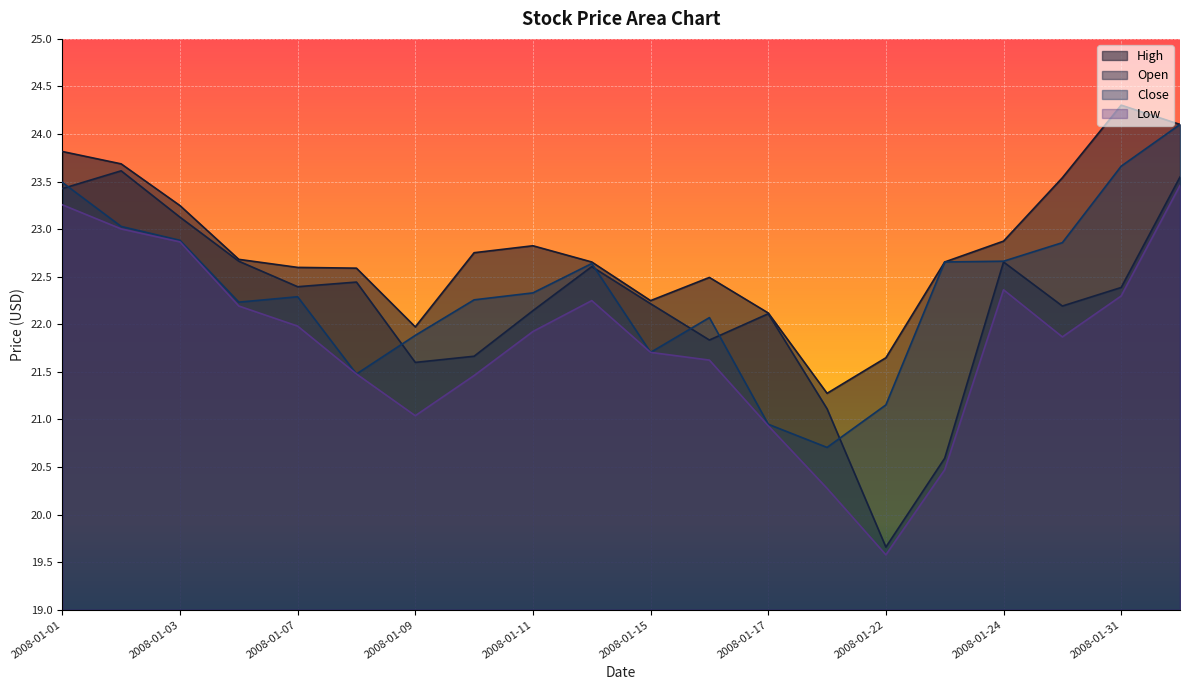

Reading left to right, list all the values displayed in this chart.

High: 2008-01-01=23.8	2008-01-02=23.7	2008-01-03=23.2	2008-01-04=22.7	2008-01-07=22.6	2008-01-08=22.6	2008-01-09=22.0	2008-01-10=22.8	2008-01-11=22.8	2008-01-14=22.7	2008-01-15=22.2	2008-01-16=22.5	2008-01-17=22.1	2008-01-18=21.3	2008-01-22=21.6	2008-01-23=22.7	2008-01-24=22.9	2008-01-28=23.5	2008-01-31=24.3	2008-02-01=24.1
Open: 2008-01-01=23.4	2008-01-02=23.6	2008-01-03=23.1	2008-01-04=22.7	2008-01-07=22.4	2008-01-08=22.4	2008-01-09=21.6	2008-01-10=21.7	2008-01-11=22.1	2008-01-14=22.6	2008-01-15=22.2	2008-01-16=21.8	2008-01-17=22.1	2008-01-18=21.1	2008-01-22=19.7	2008-01-23=20.6	2008-01-24=22.7	2008-01-28=22.2	2008-01-31=22.4	2008-02-01=23.5
Close: 2008-01-01=23.5	2008-01-02=23.0	2008-01-03=22.9	2008-01-04=22.2	2008-01-07=22.3	2008-01-08=21.5	2008-01-09=21.9	2008-01-10=22.3	2008-01-11=22.3	2008-01-14=22.6	2008-01-15=21.7	2008-01-16=22.1	2008-01-17=20.9	2008-01-18=20.7	2008-01-22=21.2	2008-01-23=22.7	2008-01-24=22.7	2008-01-28=22.9	2008-01-31=23.7	2008-02-01=24.1
Low: 2008-01-01=23.3	2008-01-02=23.0	2008-01-03=22.9	2008-01-04=22.2	2008-01-07=22.0	2008-01-08=21.5	2008-01-09=21.0	2008-01-10=21.5	2008-01-11=21.9	2008-01-14=22.2	2008-01-15=21.7	2008-01-16=21.6	2008-01-17=20.9	2008-01-18=20.3	2008-01-22=19.6	2008-01-23=20.5	2008-01-24=22.4	2008-01-28=21.9	2008-01-31=22.3	2008-02-01=23.5